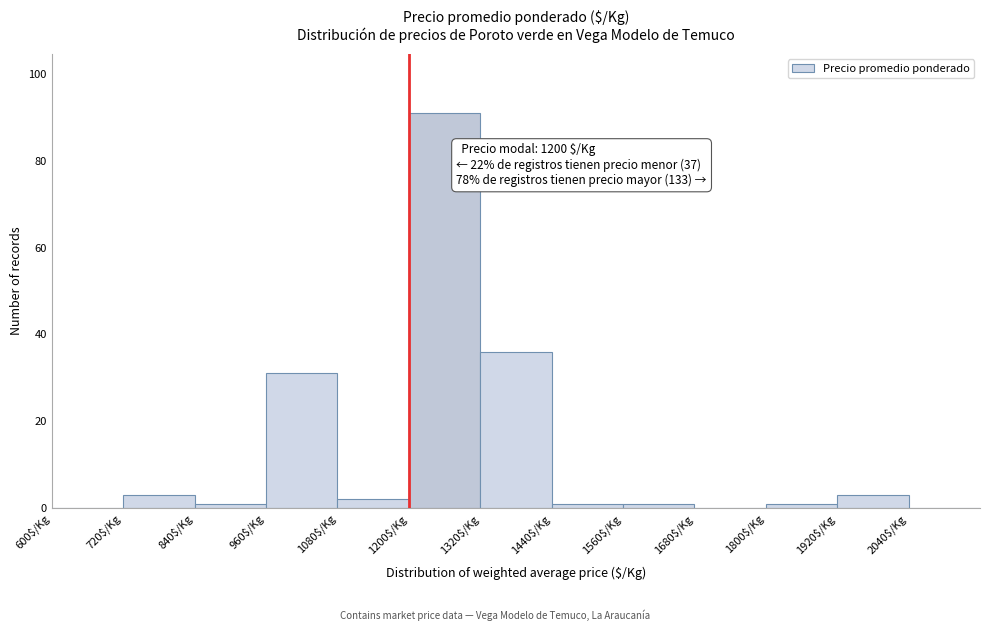

Which range on the x-axis has the tallest bar?

1200 to 1320